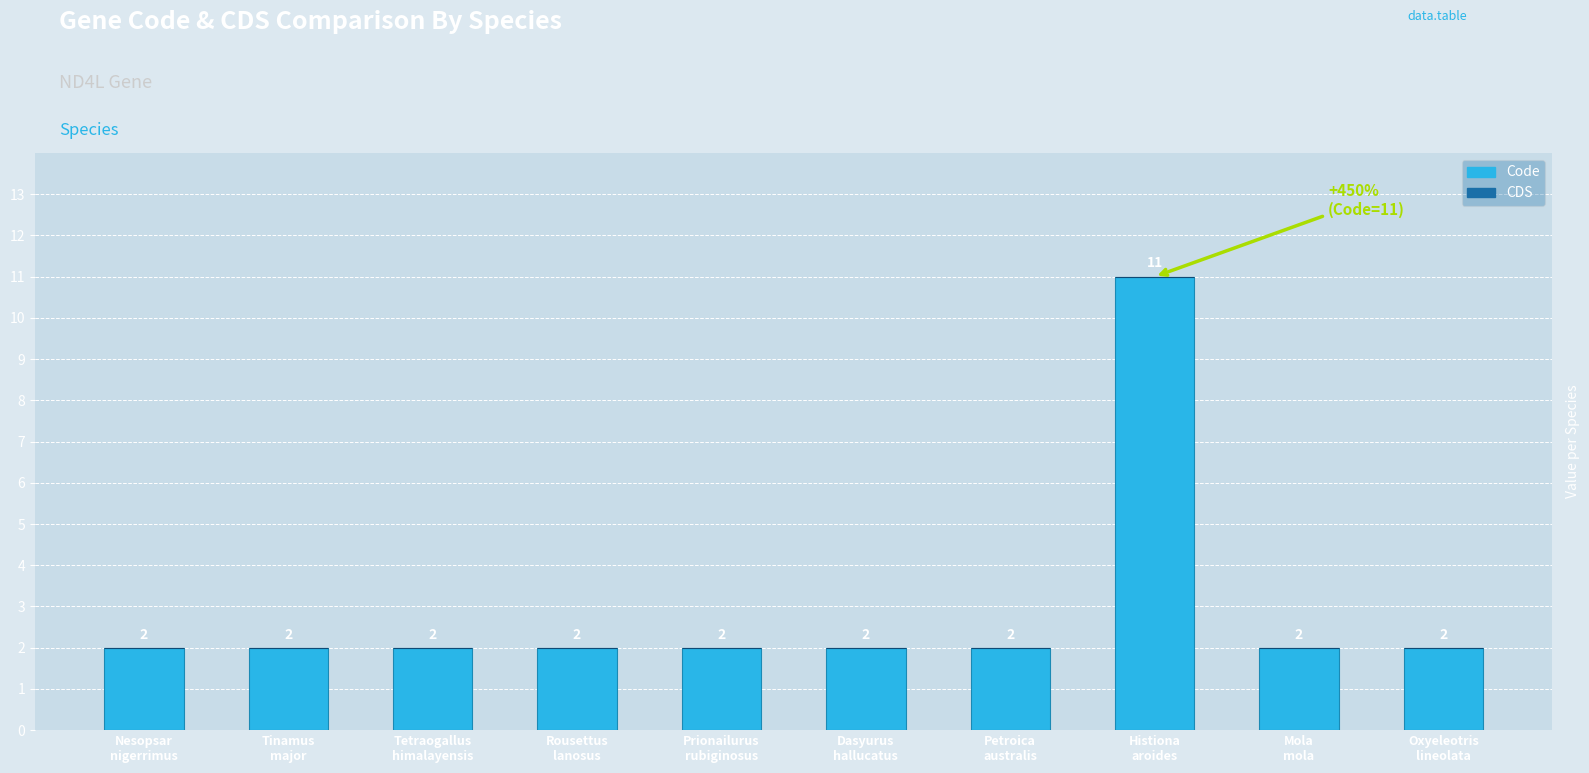

Reading right to left, what are all the values shown in this chart?

2	2	11	2	2	2	2	2	2	2